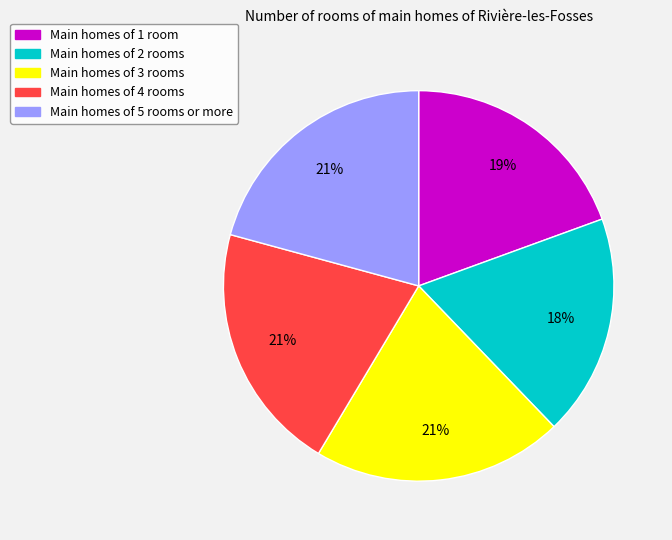

What is the smallest slice in the pie chart?

Main homes of 2 rooms